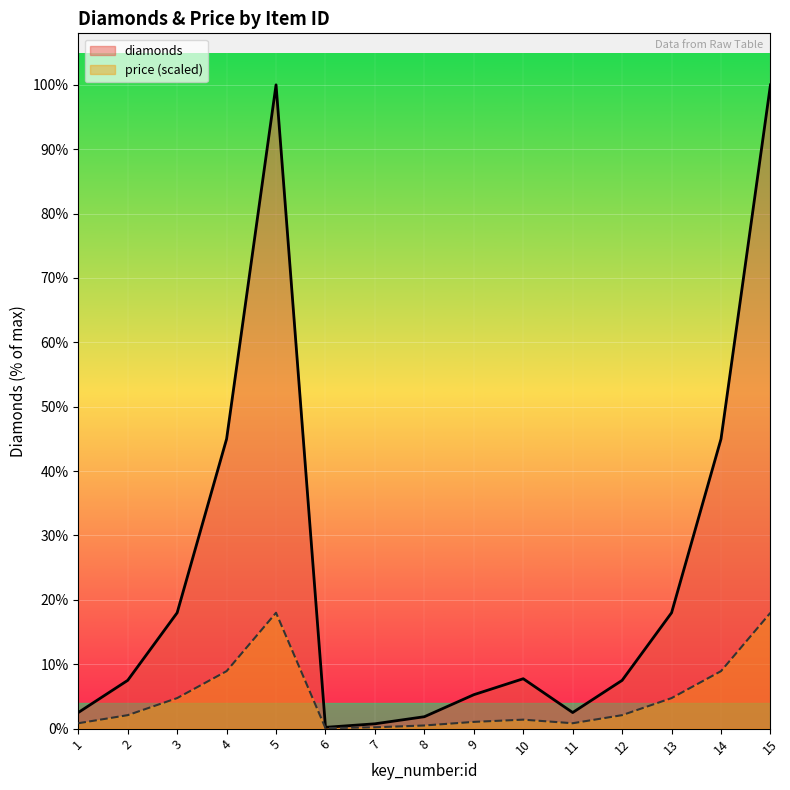

List the series in order of their overall mean, lowest first.

price (scaled), diamonds